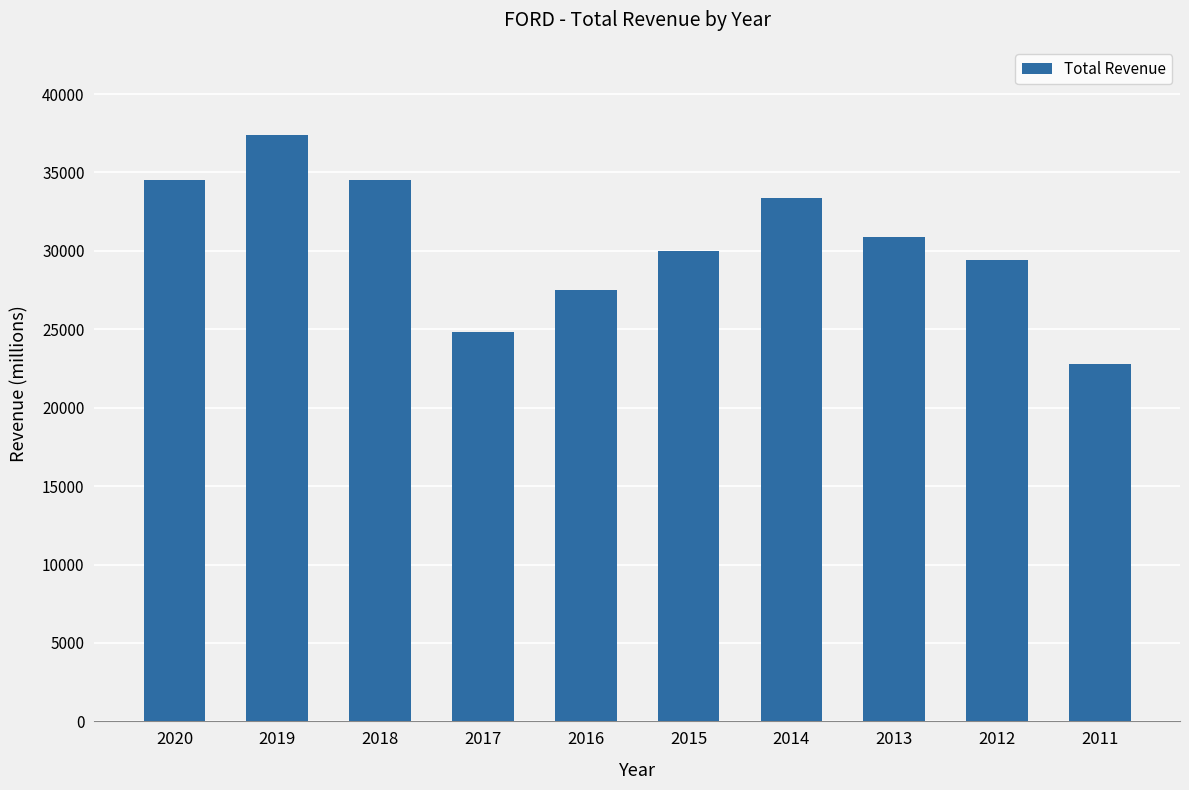

What is the change in value from 2020 to 2012?

-5100